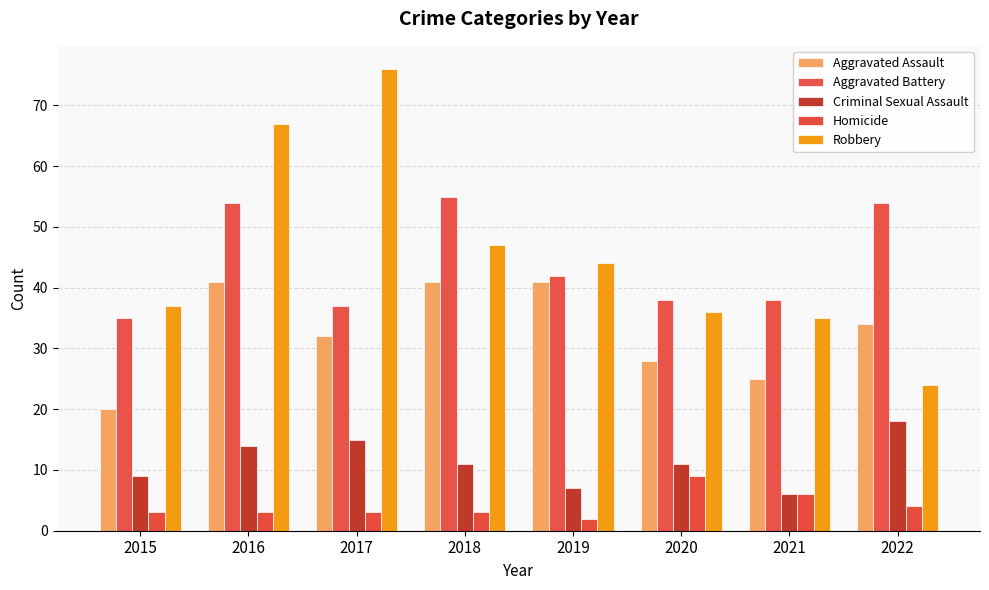

Between 2020 and 2022, which is larger?

2022